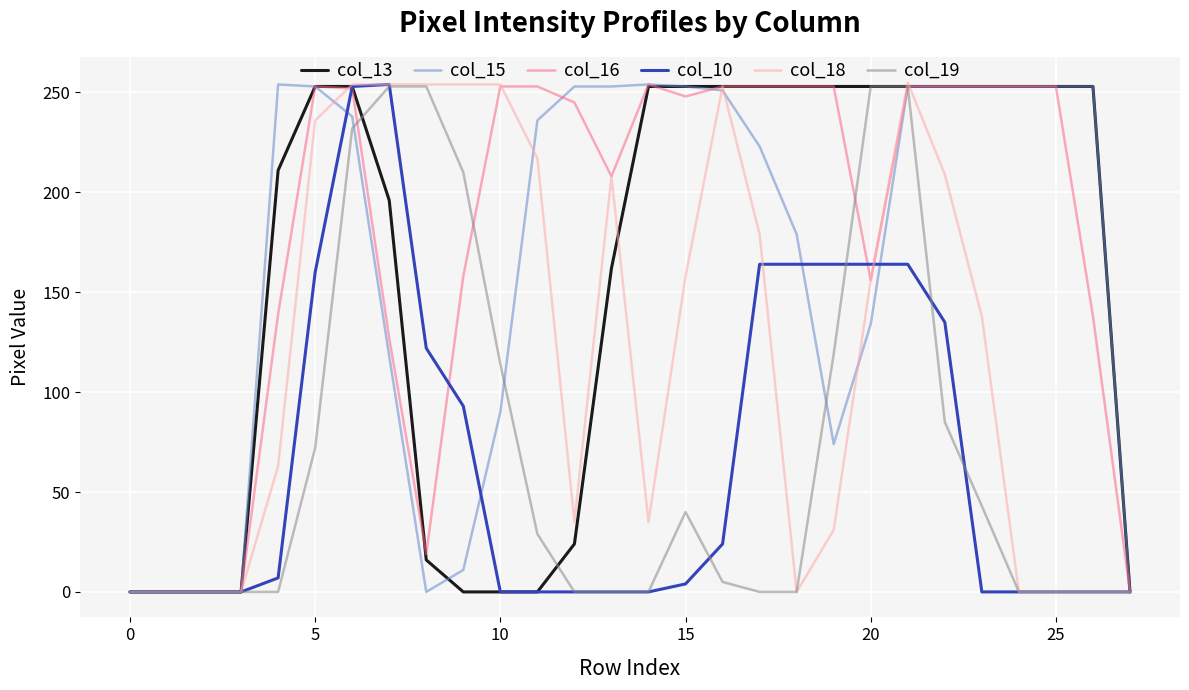

Which series has the largest total across all categories?

col_16